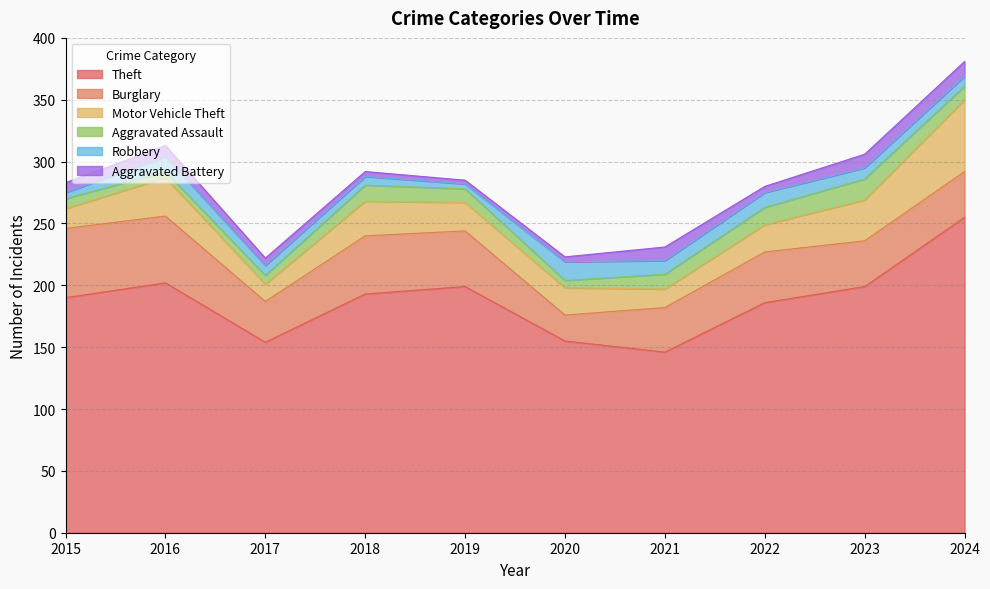

Which label corresponds to the largest value in the chart?

2024